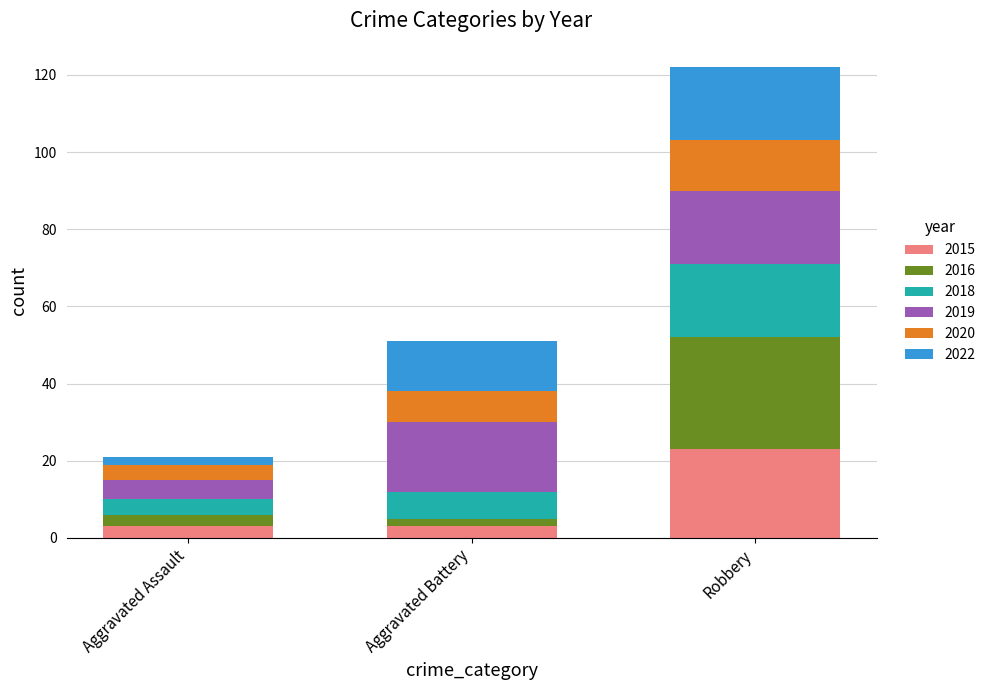

What is the total value across all series at Aggravated Assault?

21